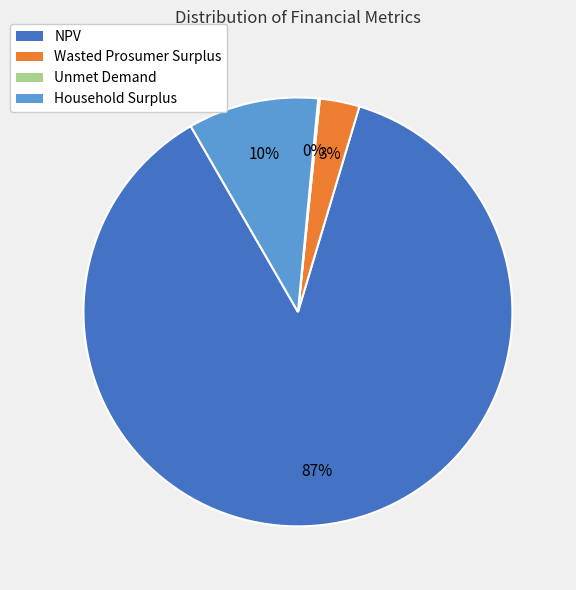

Combined, do Household Surplus and NPV account for over 50%?

Yes